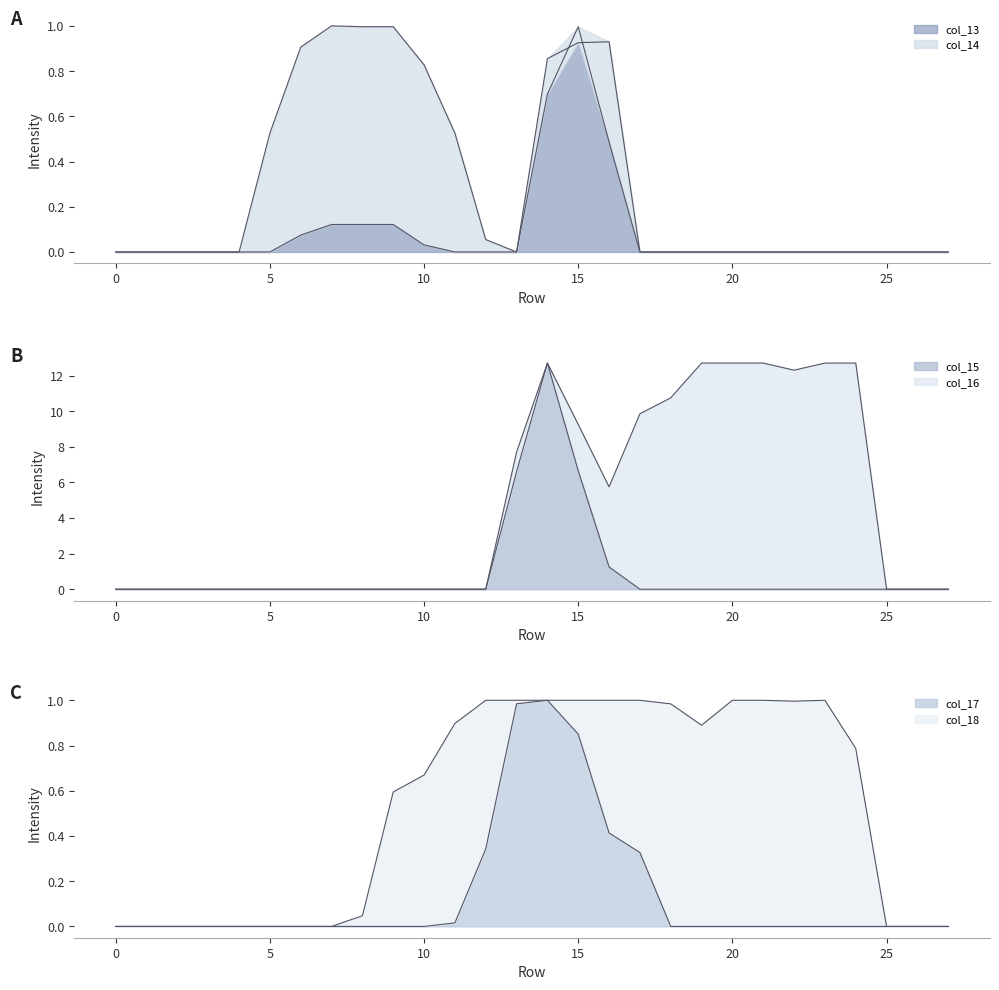

How many distinct data groups are displayed?

6